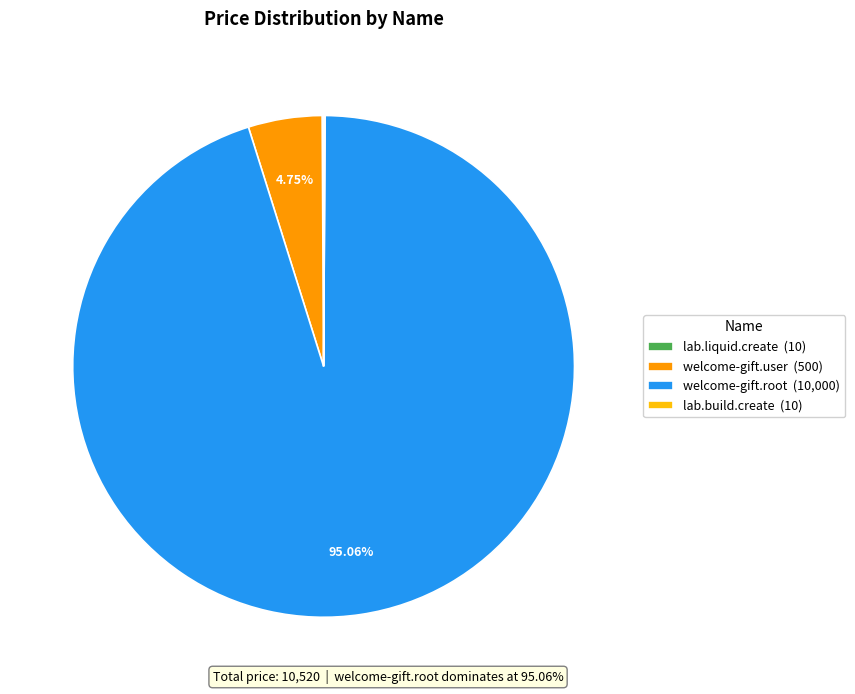

Is the sum of welcome-gift.user (500) and welcome-gift.root (10,000) greater than half?

Yes